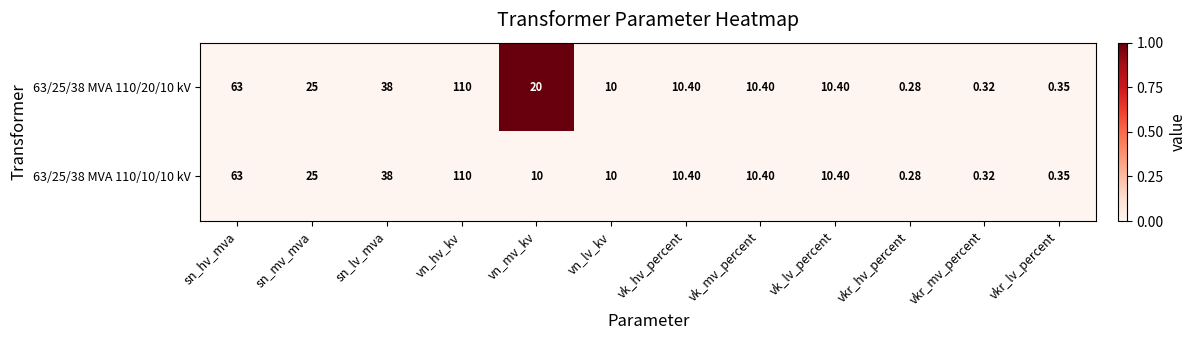

Is the value of 63/25/38 MVA 110/20/10 kV at vk_mv_percent greater than the value of 63/25/38 MVA 110/10/10 kV at vkr_lv_percent?

Yes